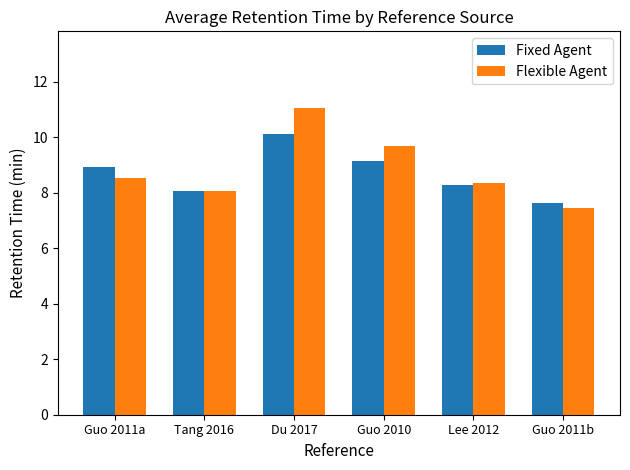

What is the sum of the Fixed Agent values at Guo 2010 and Guo 2011a?

18.1